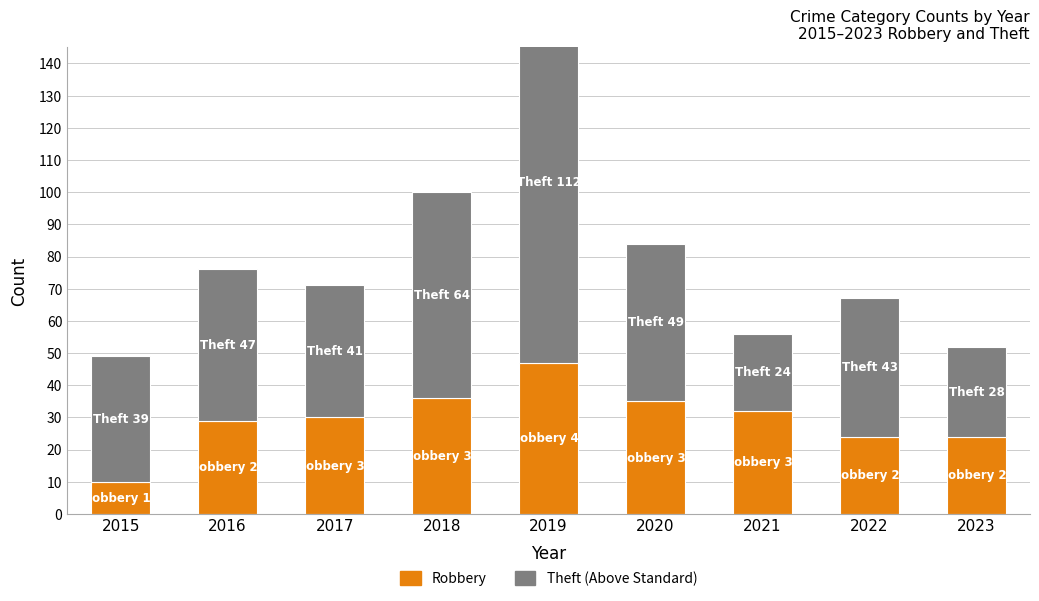

What is the sum of the Robbery values at 2017 and 2021?

62